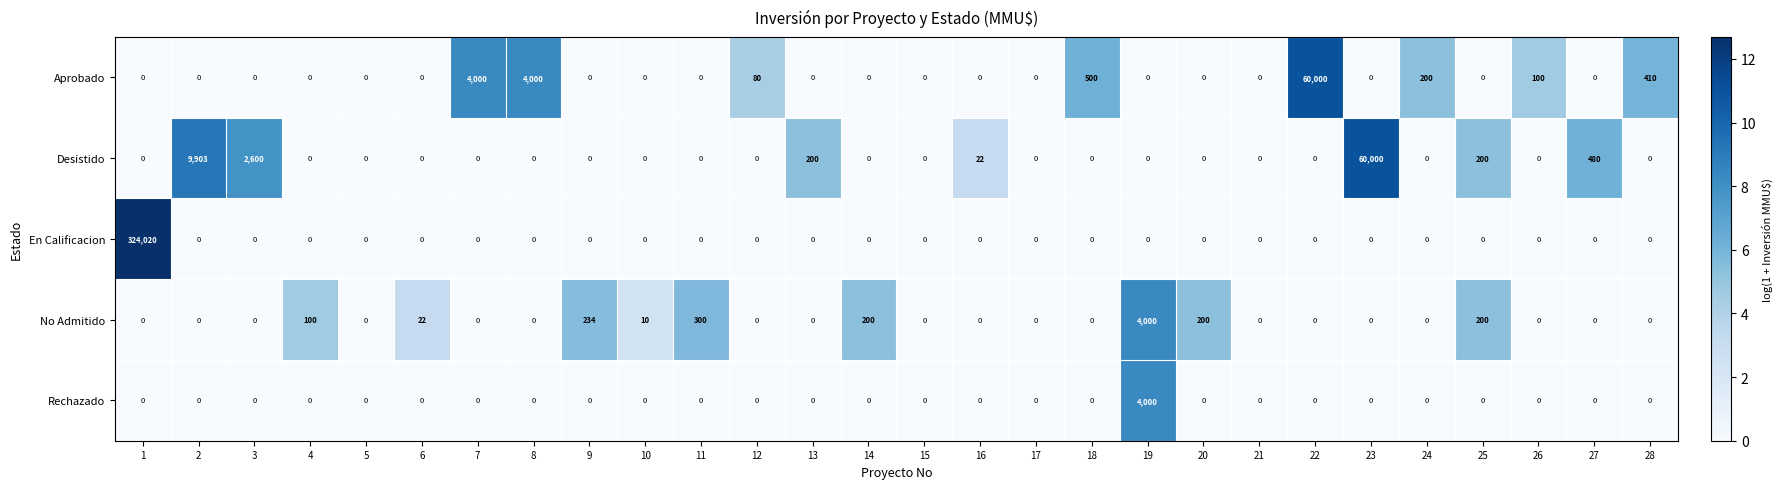

What is the maximum value shown in the chart?

324020